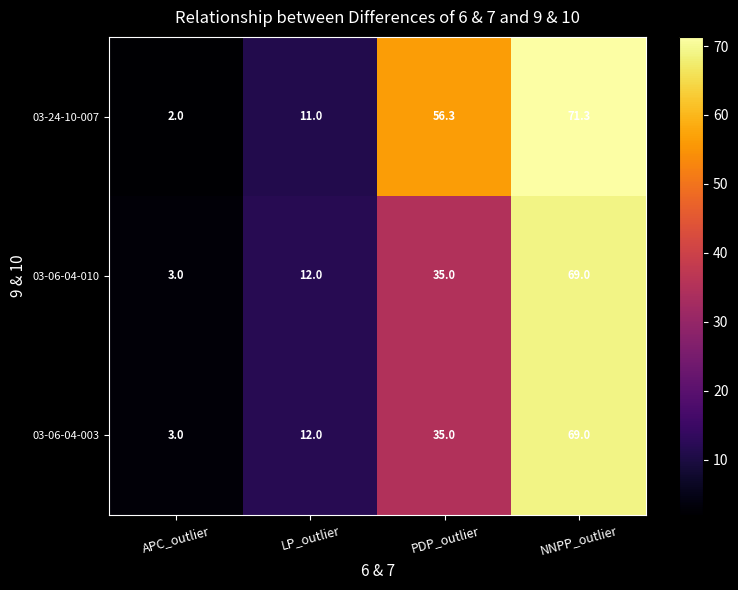

Reading right to left, what are all the values shown in this chart?

03-24-10-007: NNPP_outlier=71.3	PDP_outlier=56.3	LP_outlier=11.0	APC_outlier=2.0
03-06-04-010: NNPP_outlier=69.0	PDP_outlier=35.0	LP_outlier=12.0	APC_outlier=3.0
03-06-04-003: NNPP_outlier=69.0	PDP_outlier=35.0	LP_outlier=12.0	APC_outlier=3.0